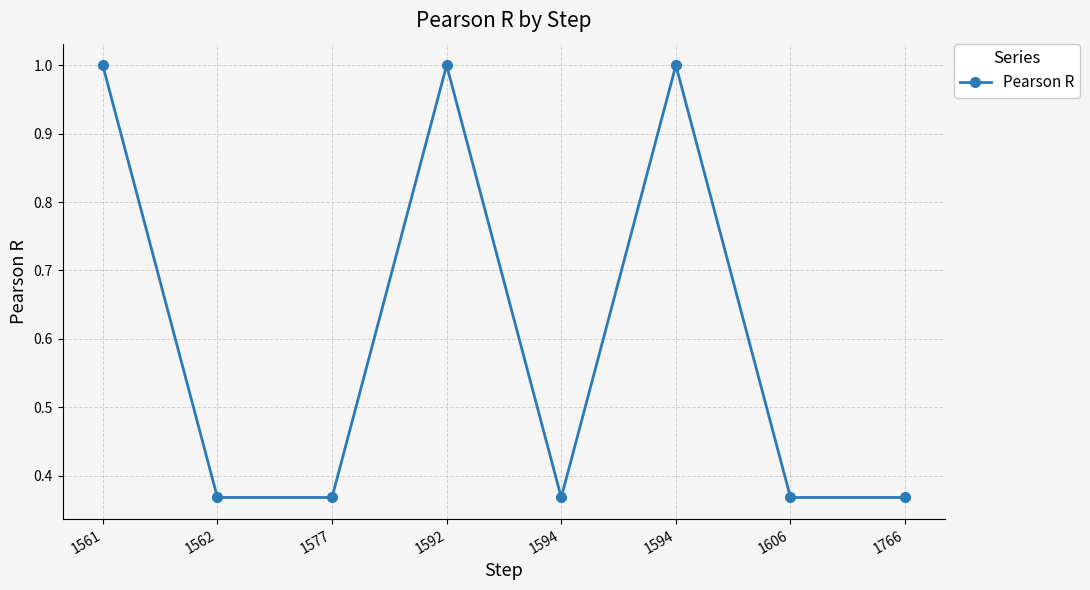

Between 1562 and 1594, which is larger?

1594